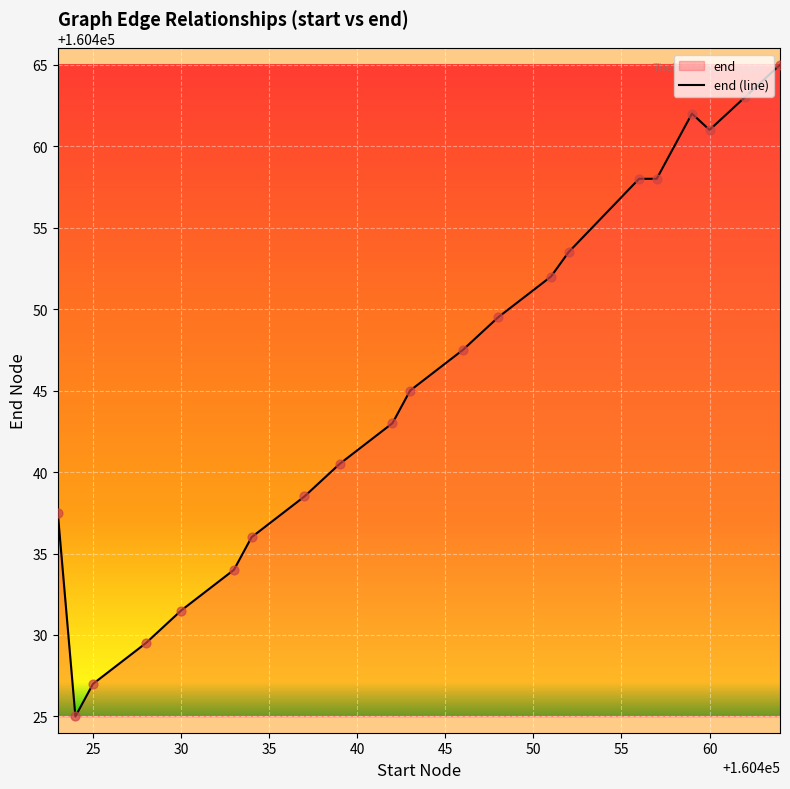

What is the difference between the maximum and minimum values?

40.0